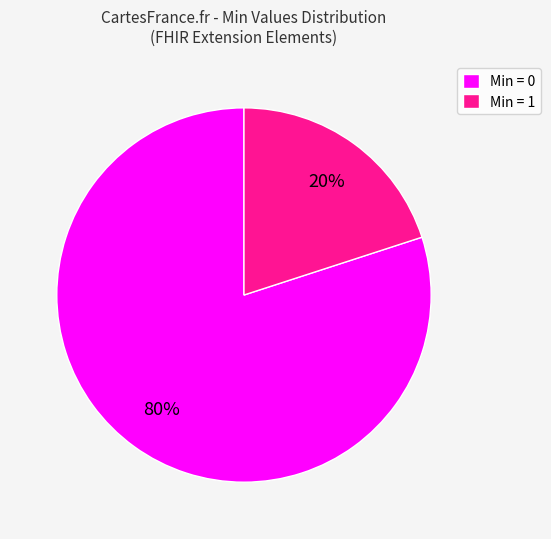

Which category accounts for the majority?

Min = 0